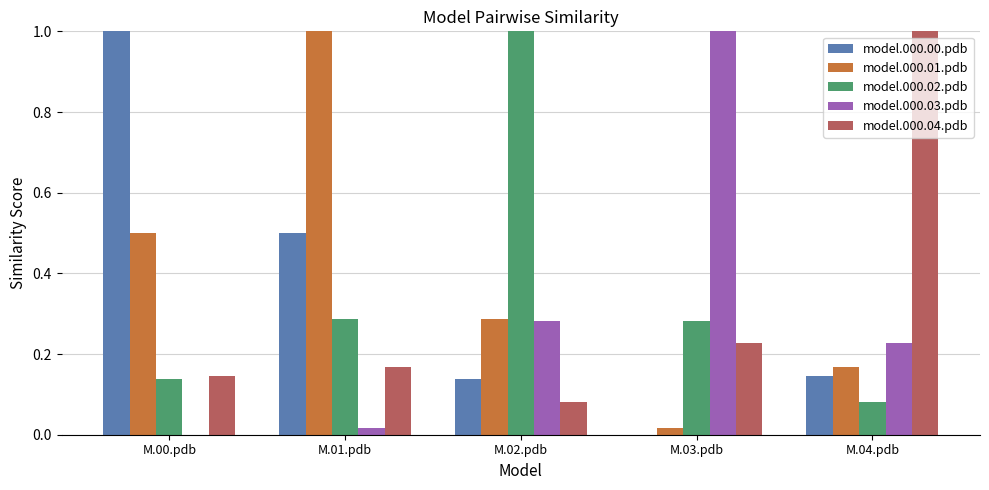

What is the sum of all model.000.04.pdb values?

1.6